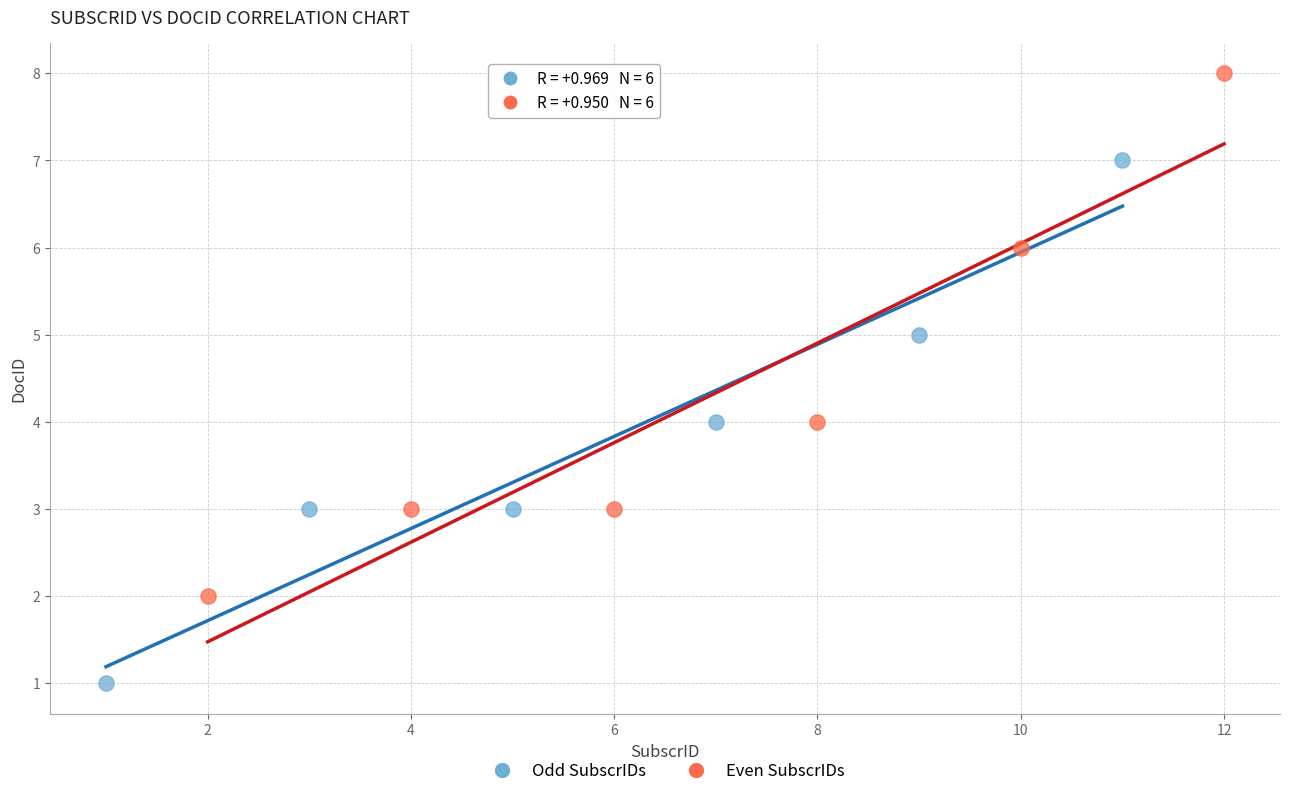

Which series contains the highest Y value?

Even SubscrIDs